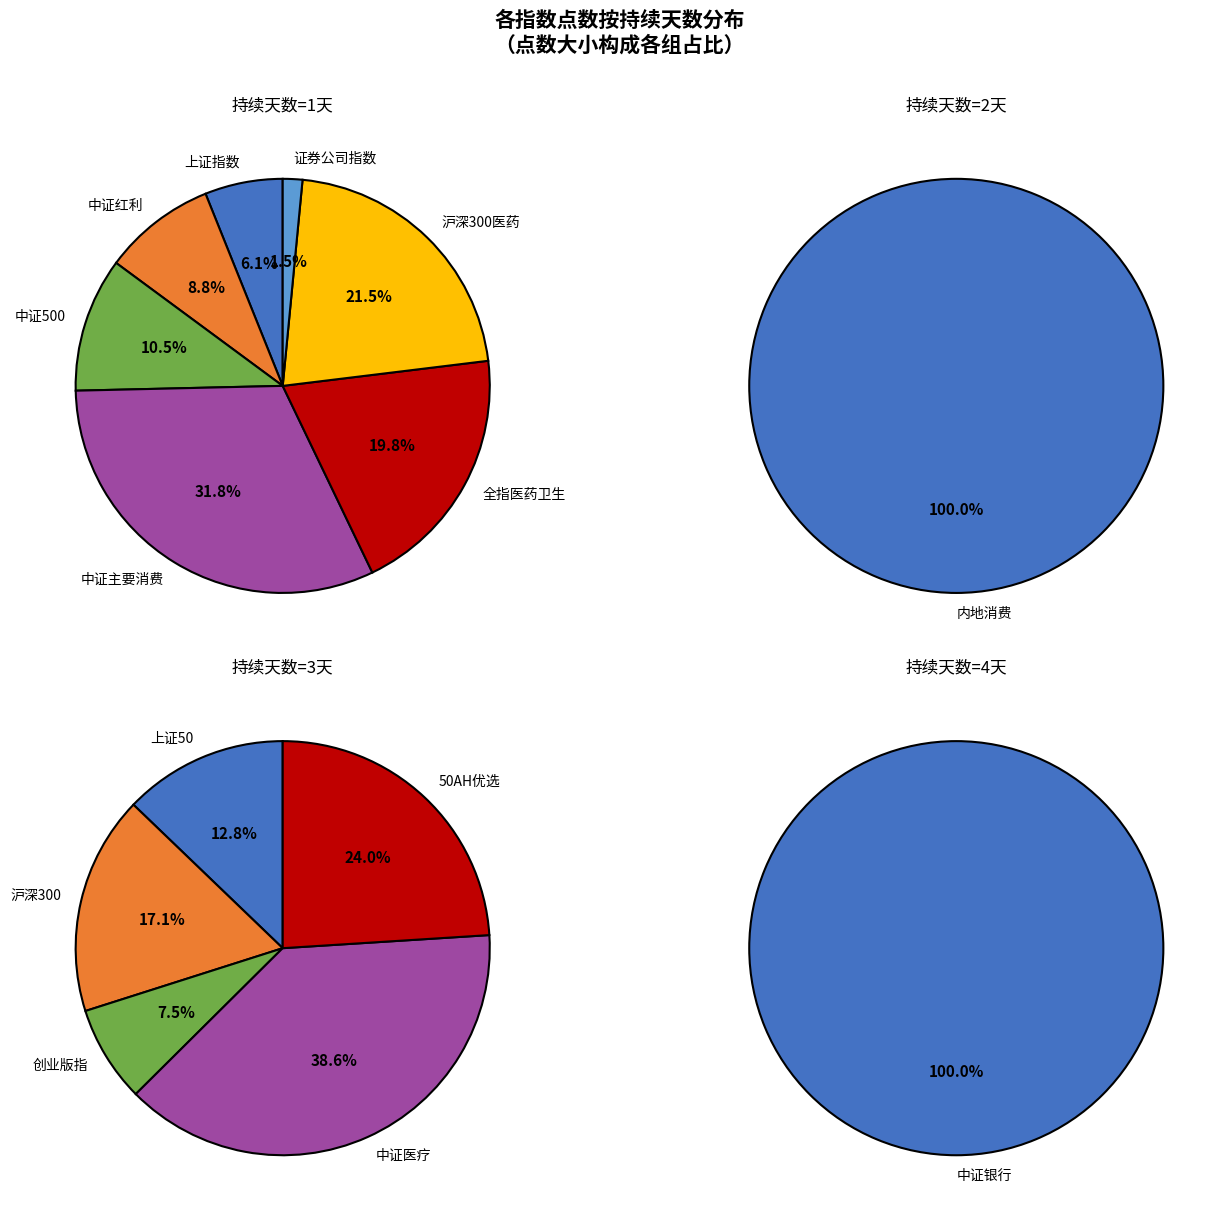

Does any single category account for the majority?

No